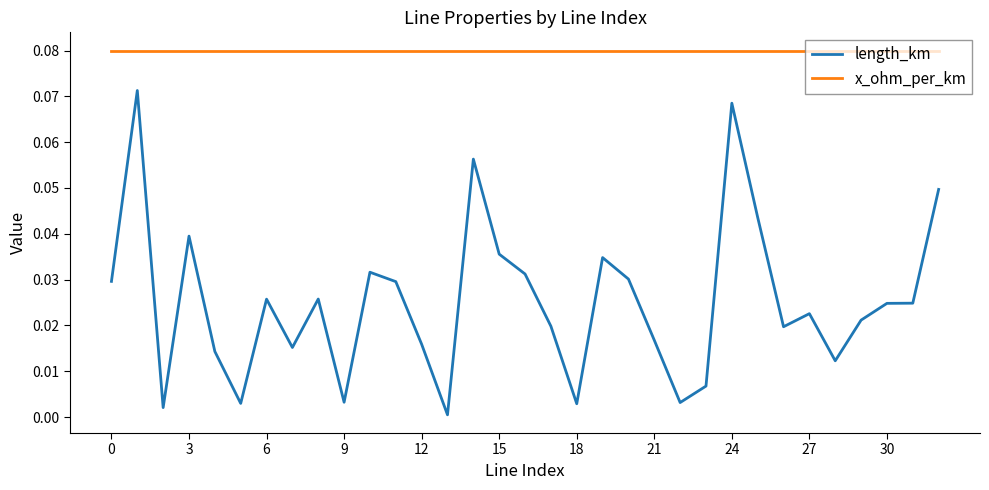

Rank the series by their maximum value, from highest to lowest.

x_ohm_per_km, length_km